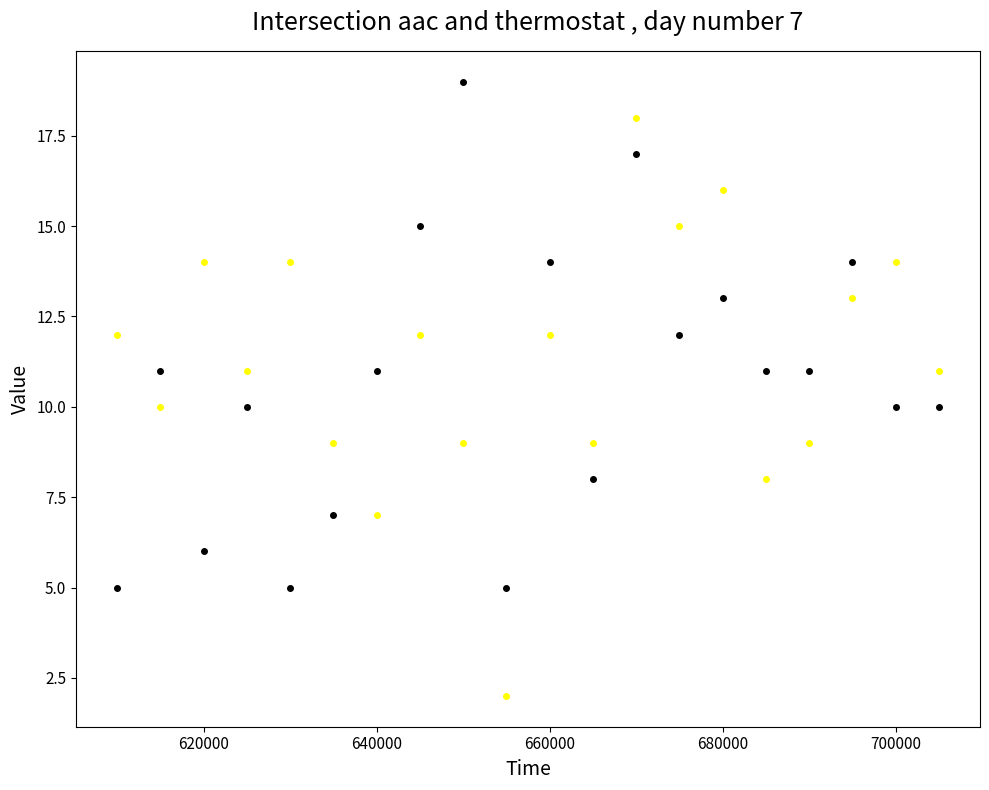

Across all data points, what is the range of X values (max minus min)?

95000